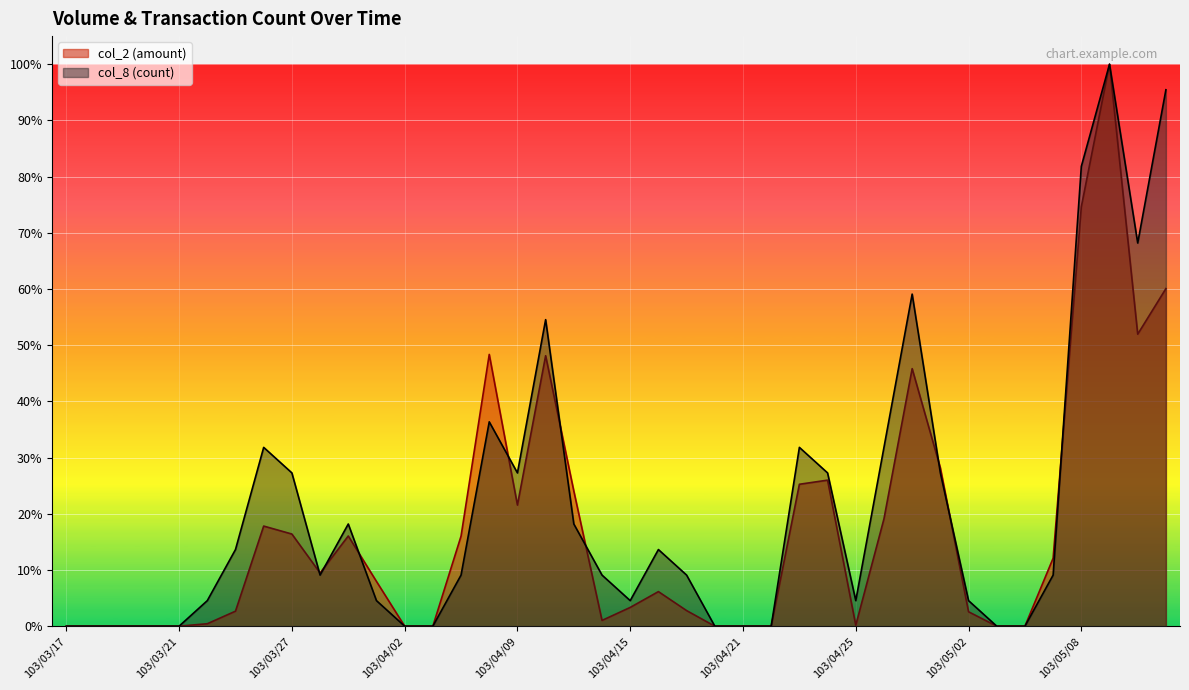

Which series has the largest total across all categories?

col_8 (count)